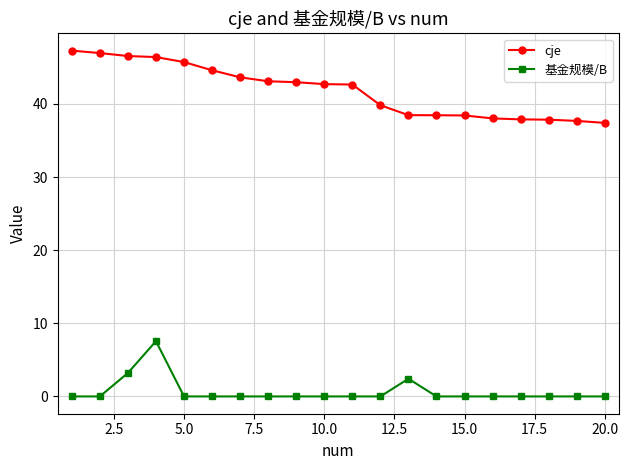

At how many categories does at least one series exceed 19?

20